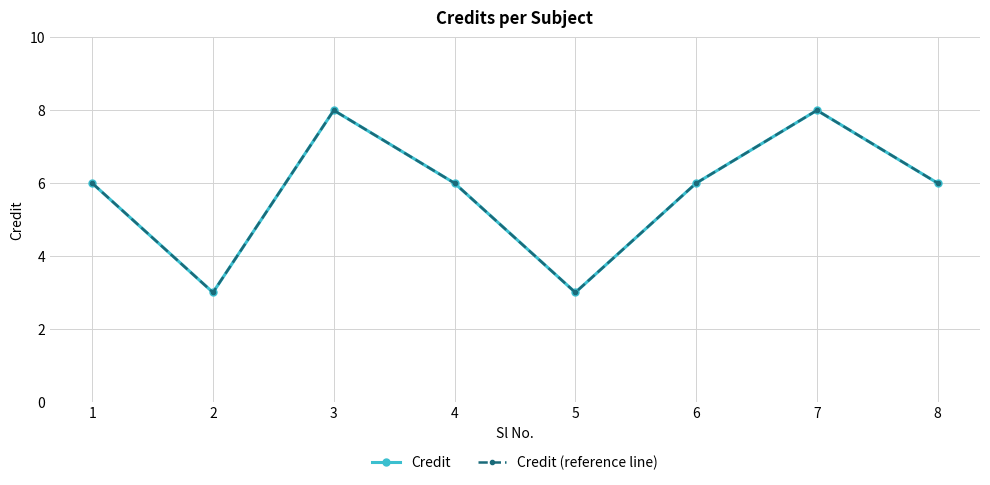

List the labels in order of Credit (reference line) value, smallest first.

2, 5, 1, 4, 6, 8, 3, 7